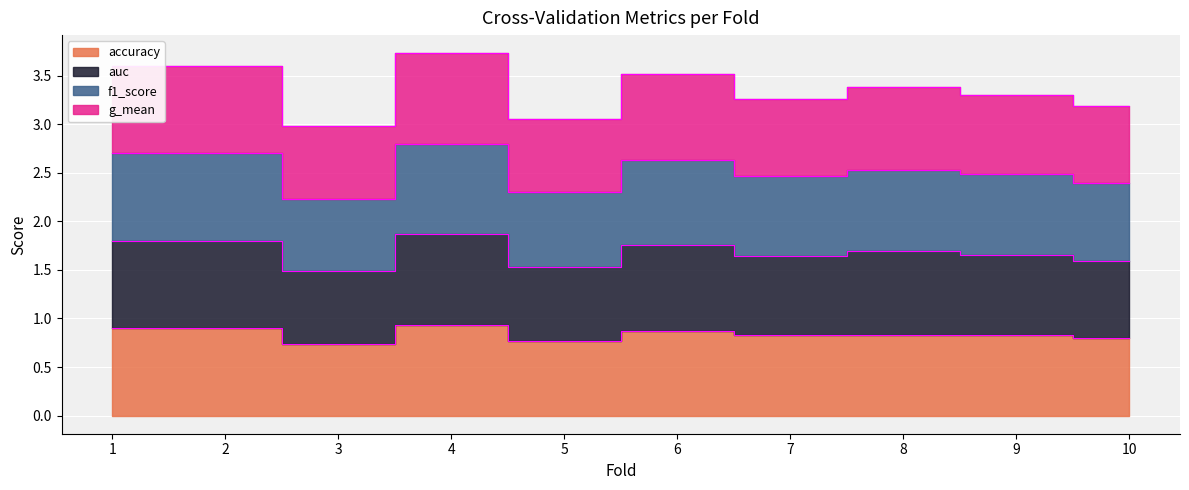

Rank the series by their maximum value, from lowest to highest.

accuracy, g_mean, f1_score, auc